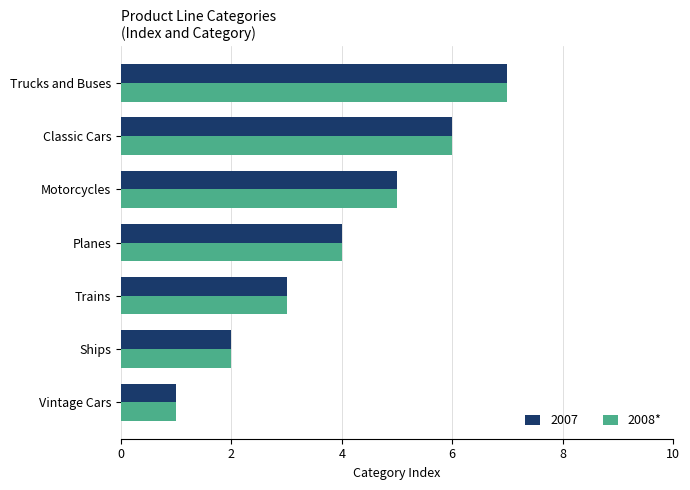

What is the greatest value displayed?

7